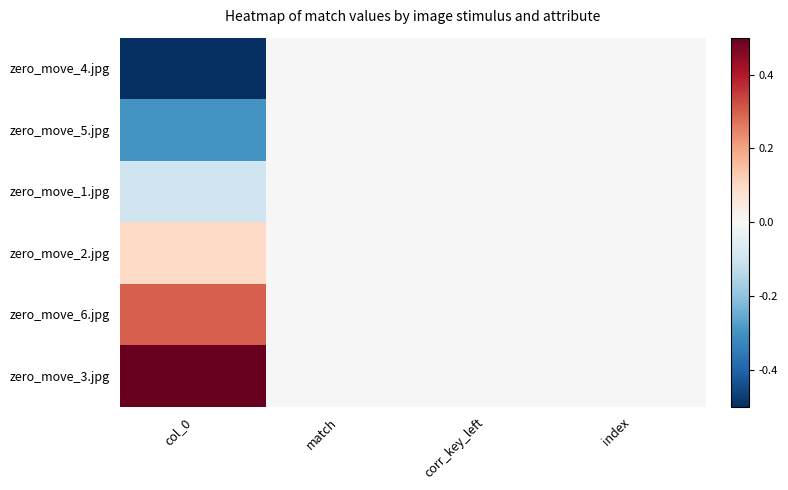

Reading left to right, list all the values displayed in this chart.

zero_move_4.jpg: col_0=-0.5	match=0.0	corr_key_left=0.0	index=0.0
zero_move_5.jpg: col_0=-0.3	match=0.0	corr_key_left=0.0	index=0.0
zero_move_1.jpg: col_0=-0.1	match=0.0	corr_key_left=0.0	index=0.0
zero_move_2.jpg: col_0=0.1	match=0.0	corr_key_left=0.0	index=0.0
zero_move_6.jpg: col_0=0.3	match=0.0	corr_key_left=0.0	index=0.0
zero_move_3.jpg: col_0=0.5	match=0.0	corr_key_left=0.0	index=0.0